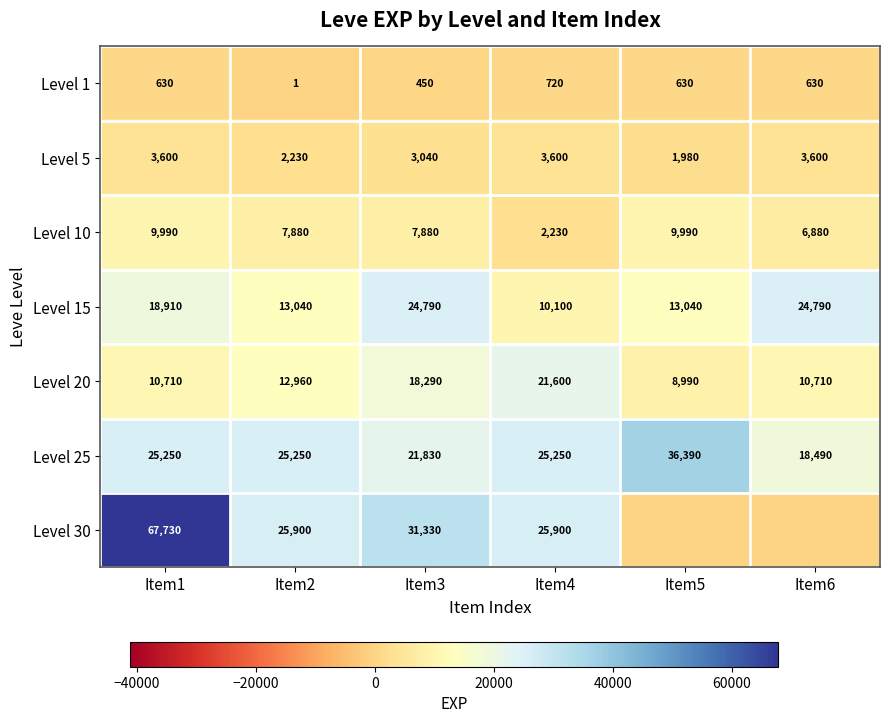

What is the sum of the Level 1 values at Item6 and Item2?

631